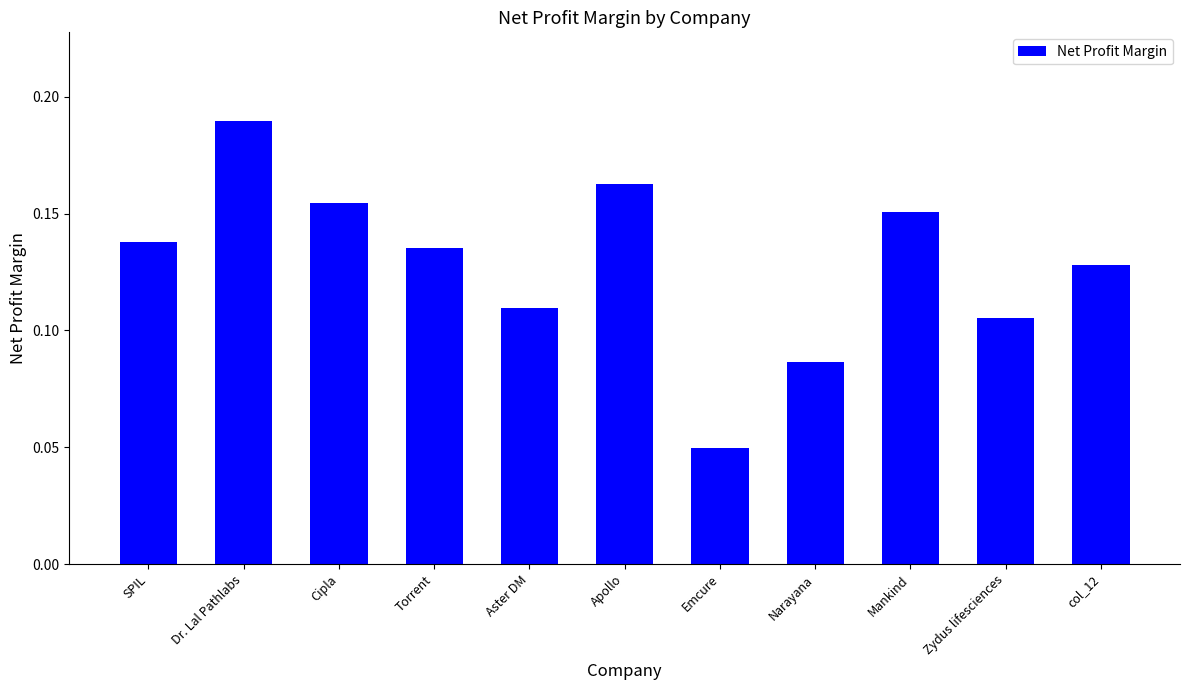

What is the sum of all values?

1.4